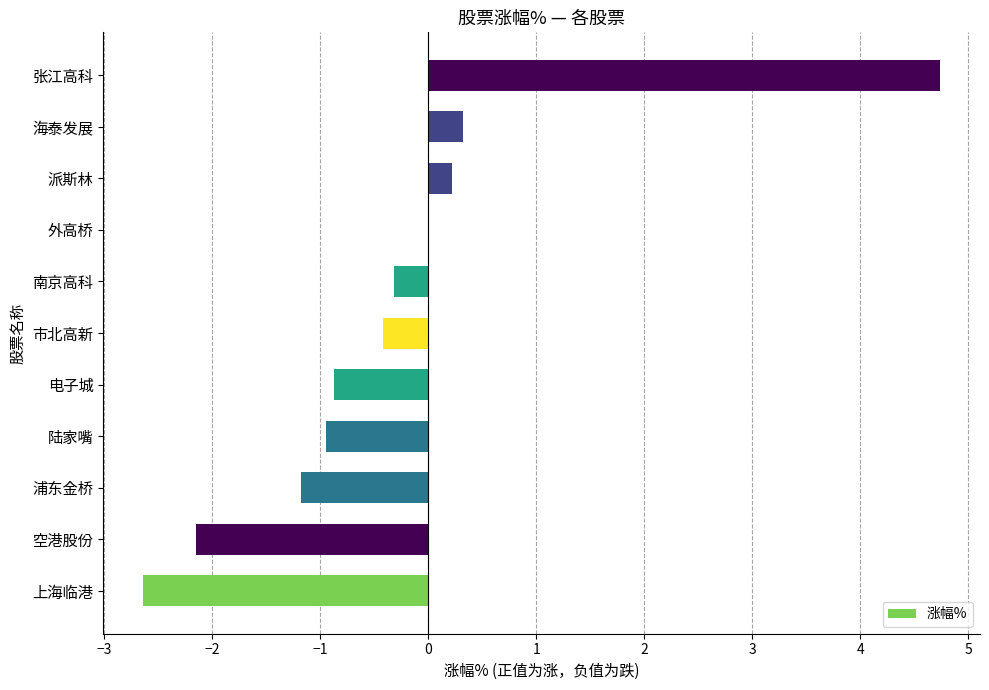

What is the approximate value at 陆家嘴?

-0.9